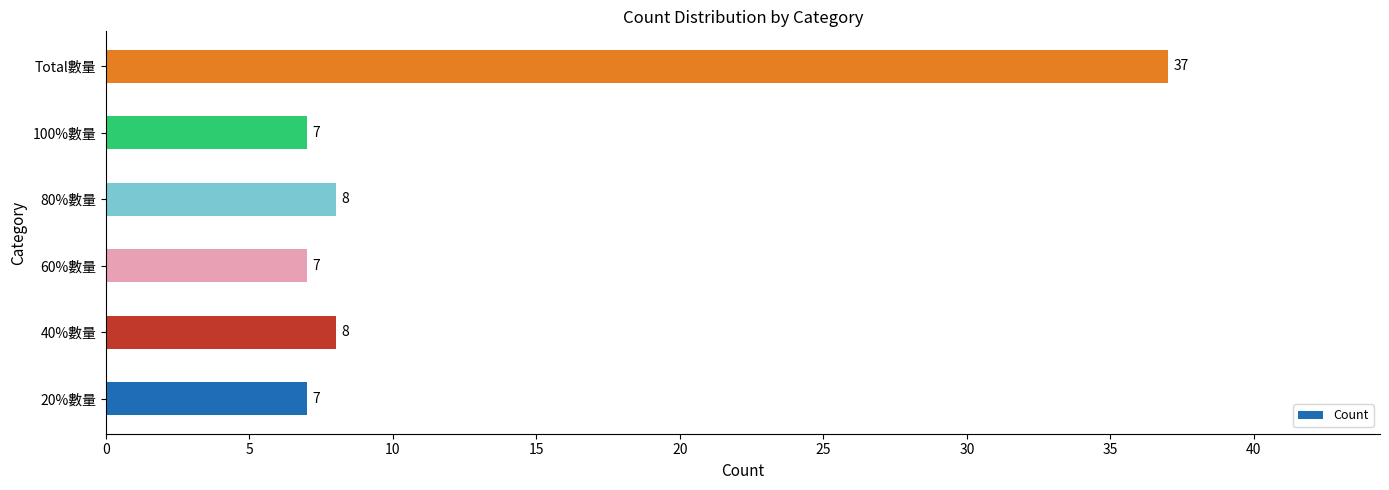

The chart shows a value of 7 at 100%數量. True or false?

True